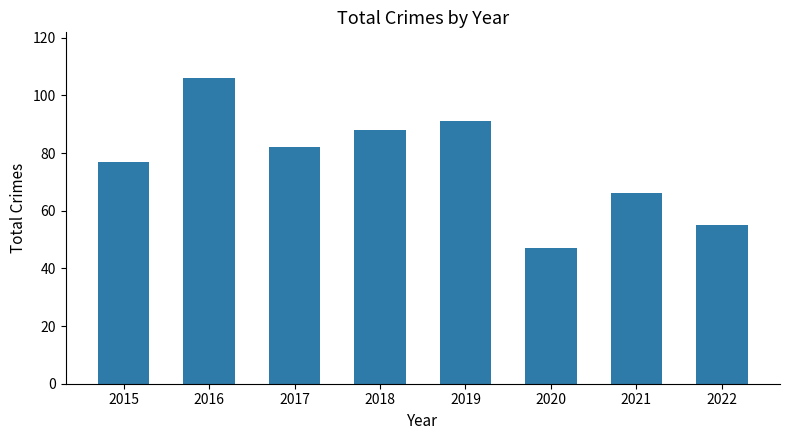

What is the ratio of the value at 2019 to the value at 2017?

1.1